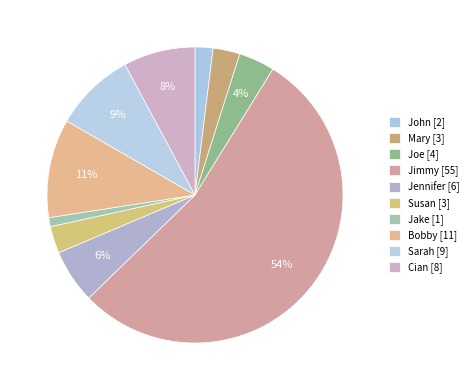

Is there any slice that represents more than half of the pie?

Yes